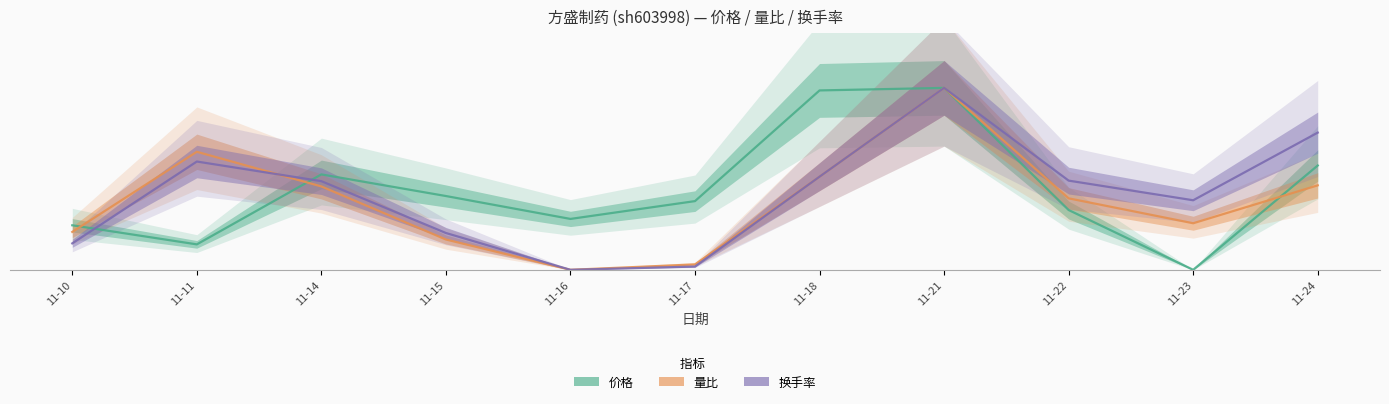

At which category is the sum across all series the highest?

11-21